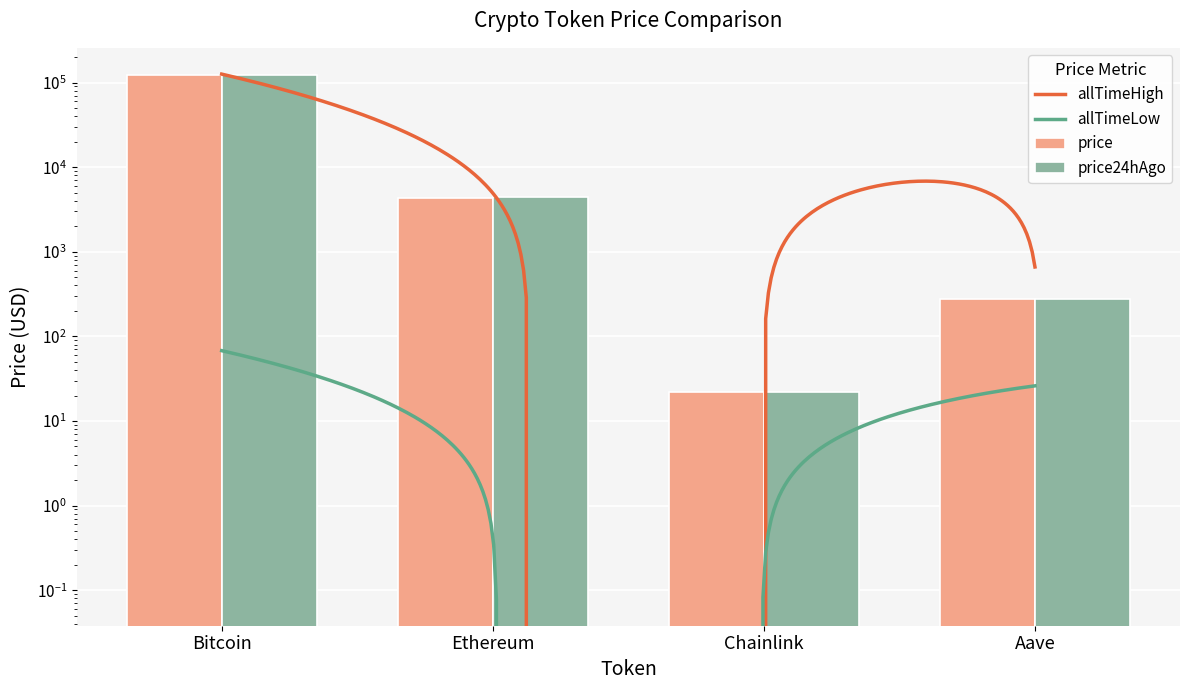

Are the bars horizontal?

No